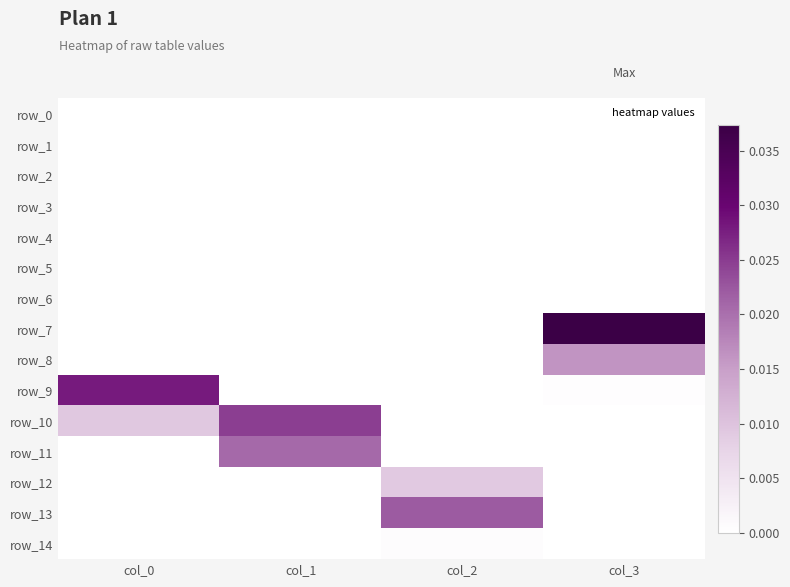

Between col_3 and col_0, which is larger?

col_3